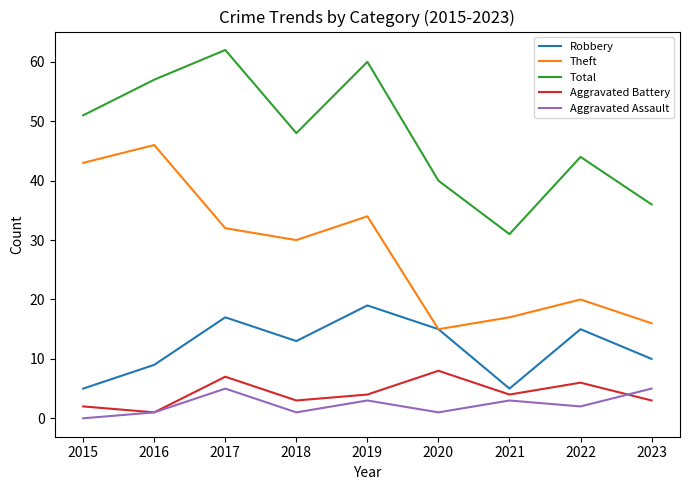

True or false: Aggravated Assault and Theft cross at least once.

False